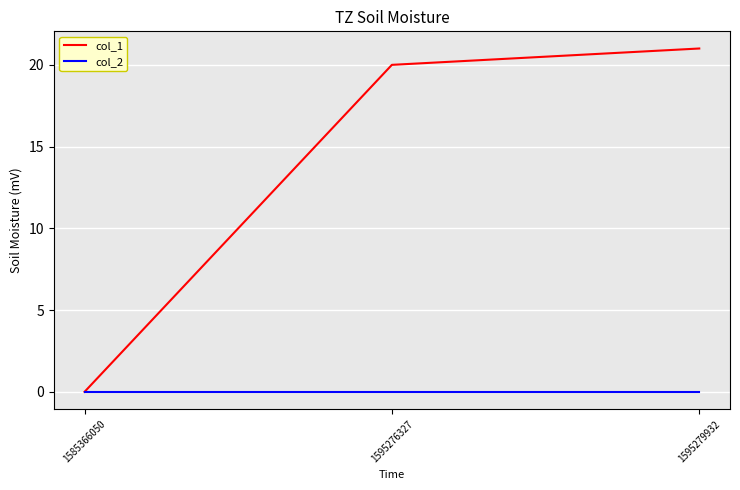

Is the value of col_2 at 1595276327 greater than the value of col_1 at 1595276327?

No